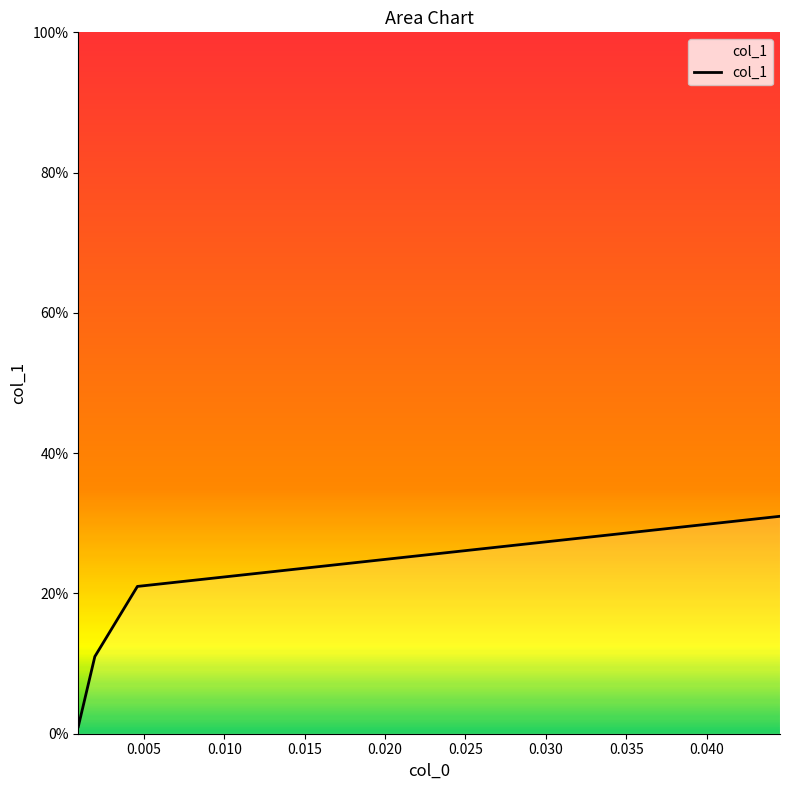

Does the chart display data point markers on the line(s)?

No